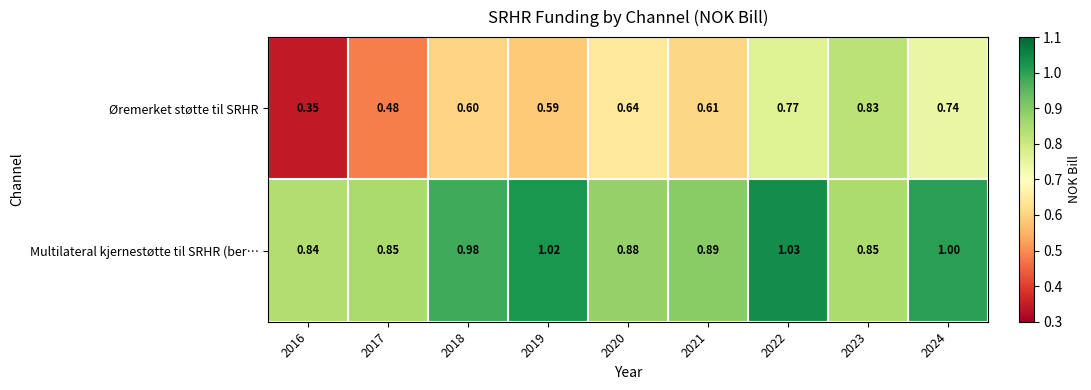

List the series in order of their peak value, highest first.

Multilateral kjernestøtte til SRHR (ber…, Øremerket støtte til SRHR